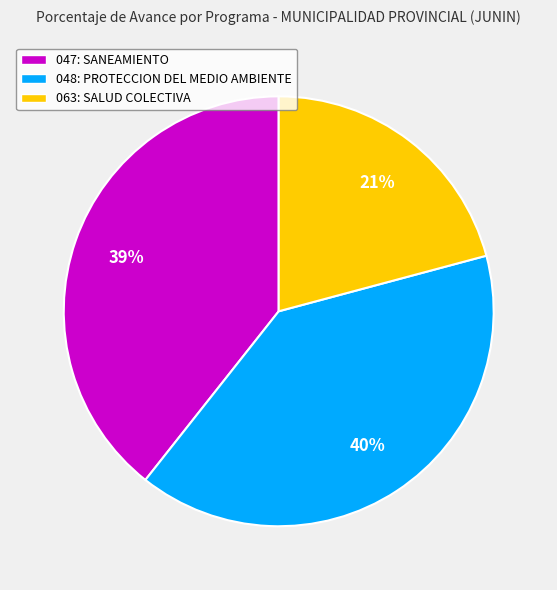

Is there a majority slice in this chart?

No